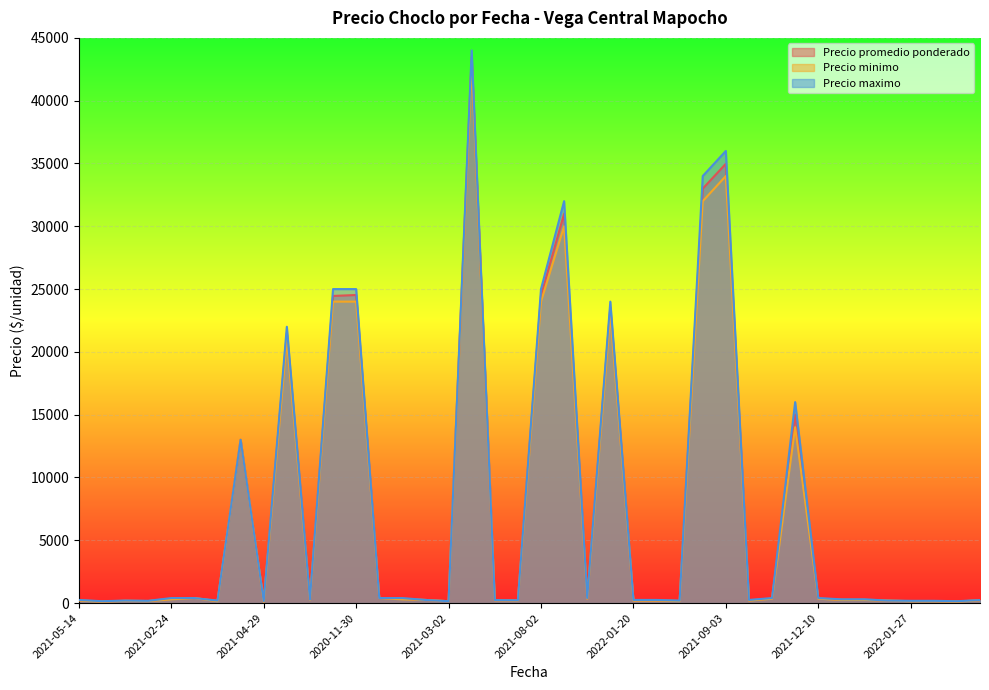

Where does the Precio minimo series first go above 250?

2021-02-24